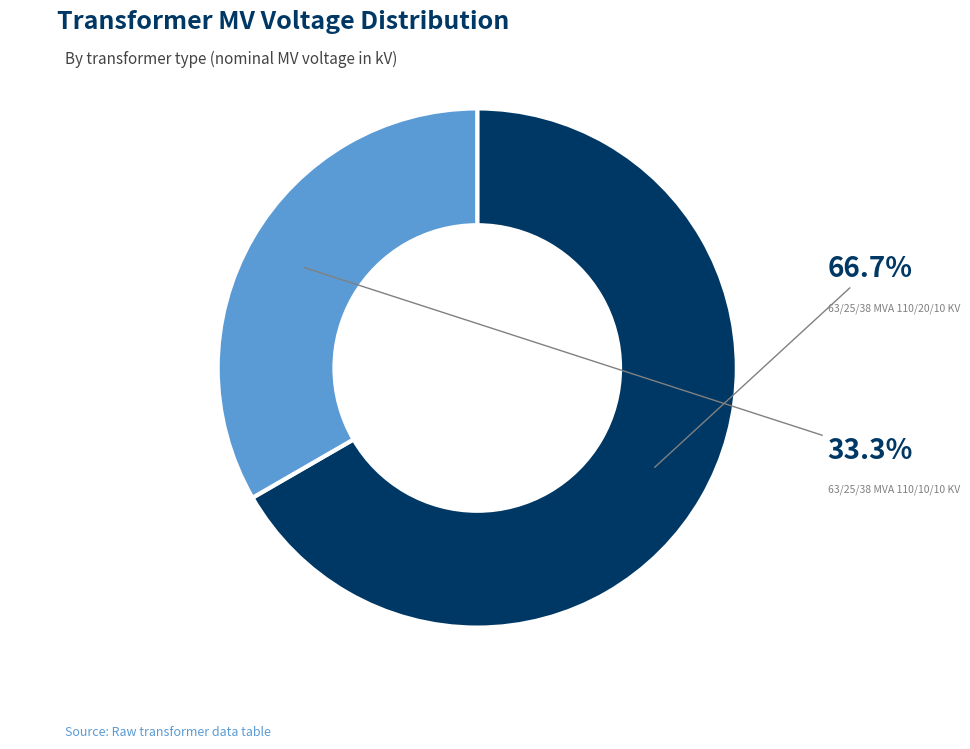

Is there any slice that represents more than half of the pie?

Yes